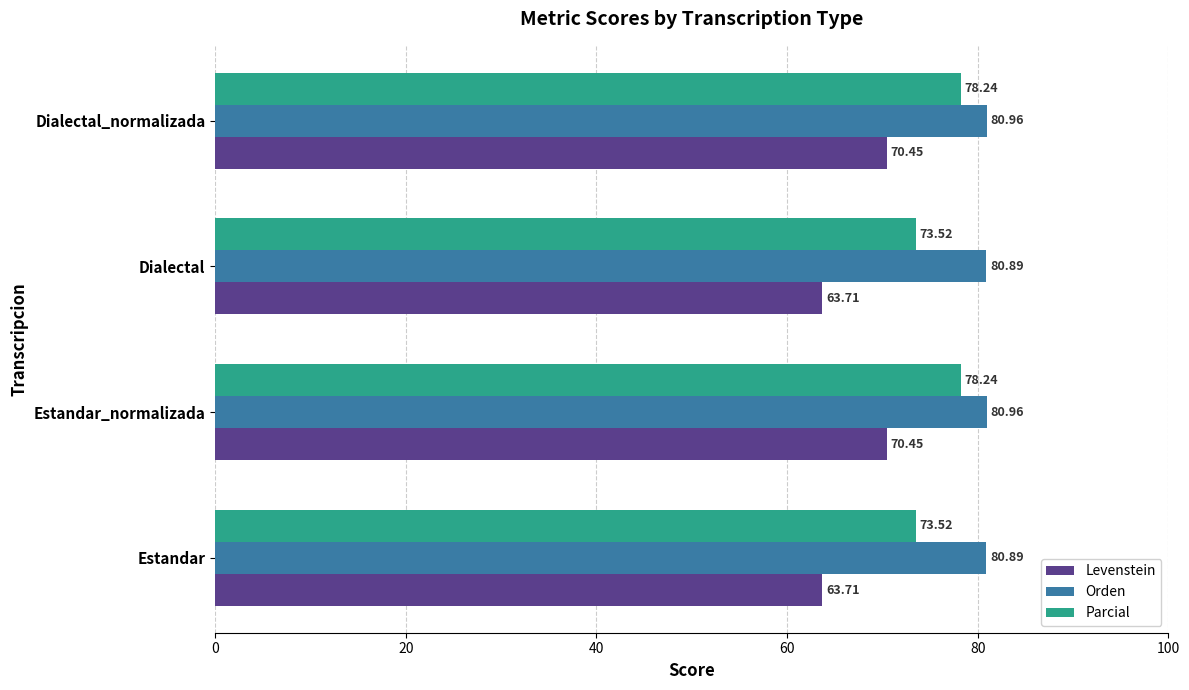

Rank the series by their average value, from highest to lowest.

Orden, Parcial, Levenstein